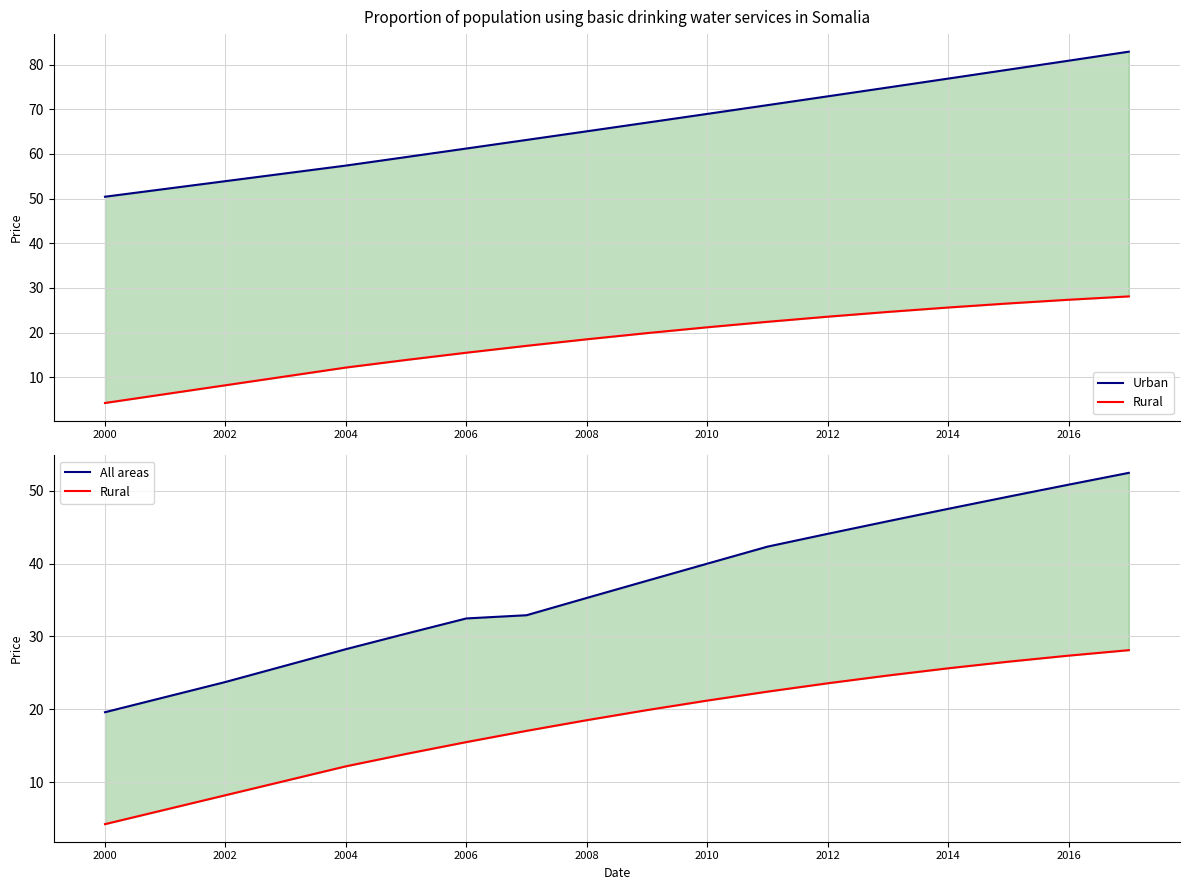

Which category has the lowest value in the Urban series?

2000